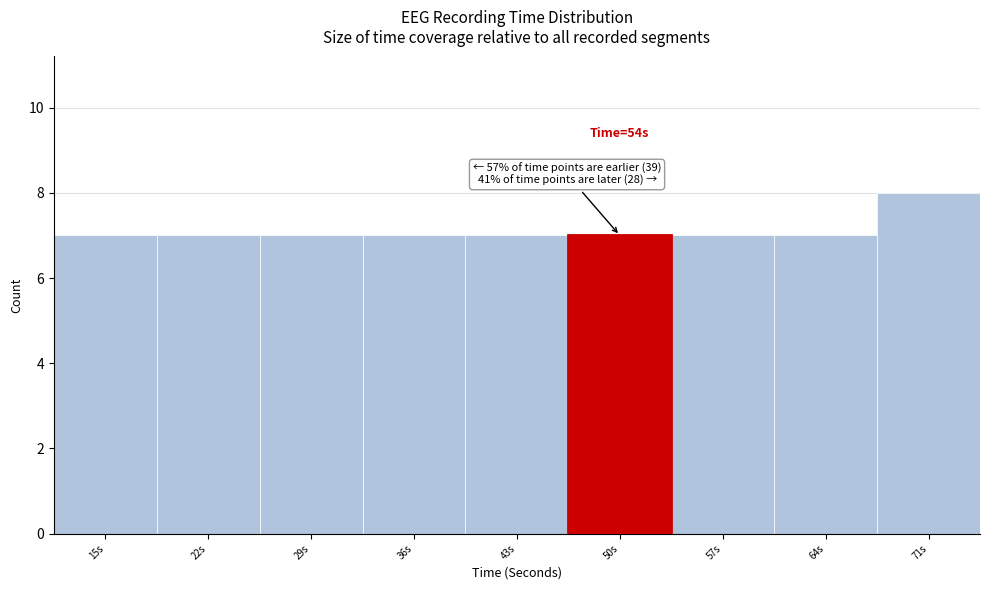

Reading left to right, what are all the values shown in this chart?

7	7	7	7	7	7	7	7	8